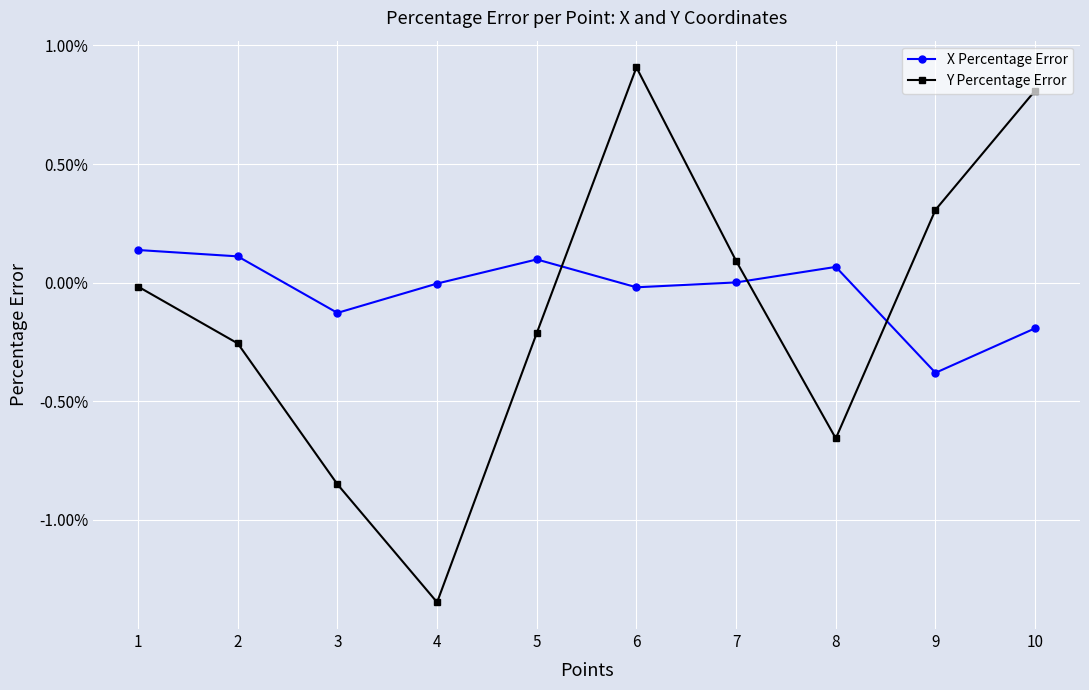

How many data points in Y Percentage Error are above 0?

4